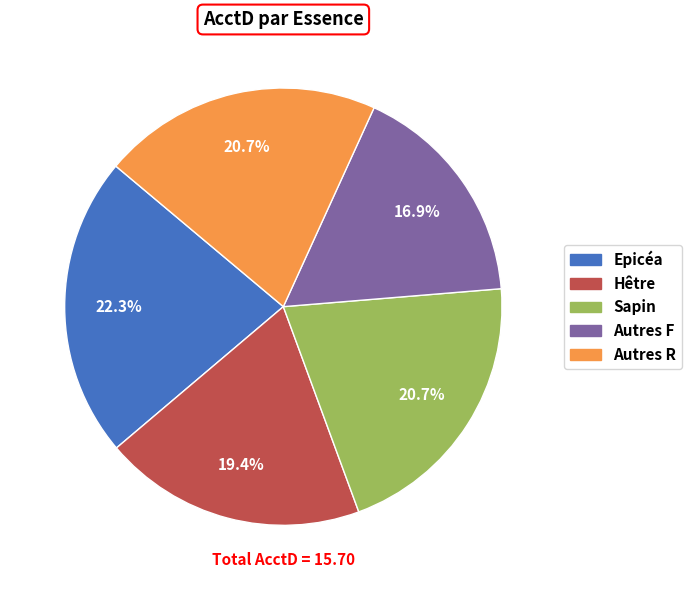

What percentage is the Sapin slice, to the nearest percent?

21%